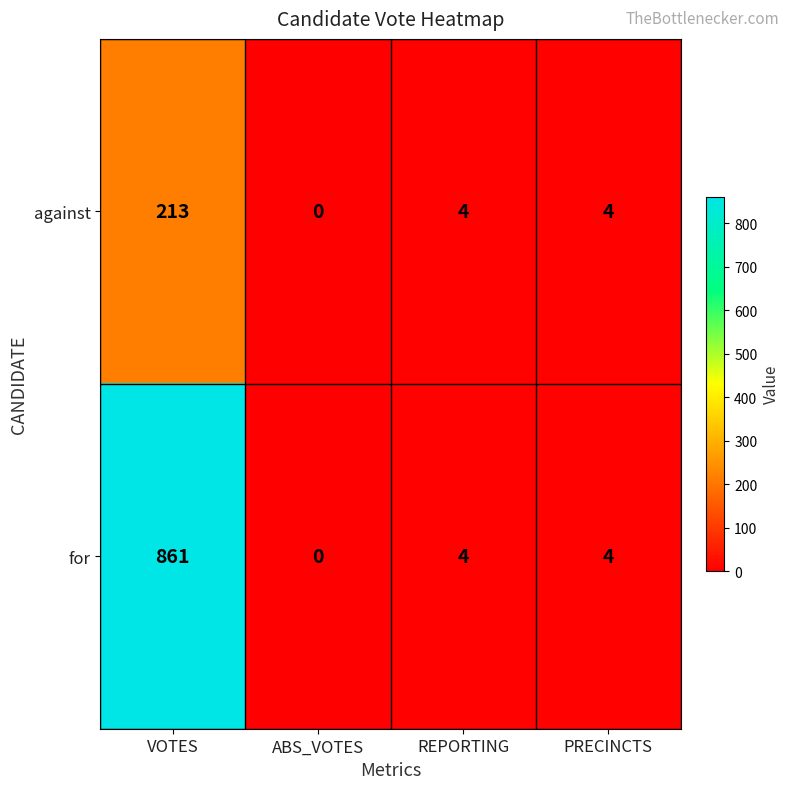

Which series changed the most between VOTES and REPORTING?

for